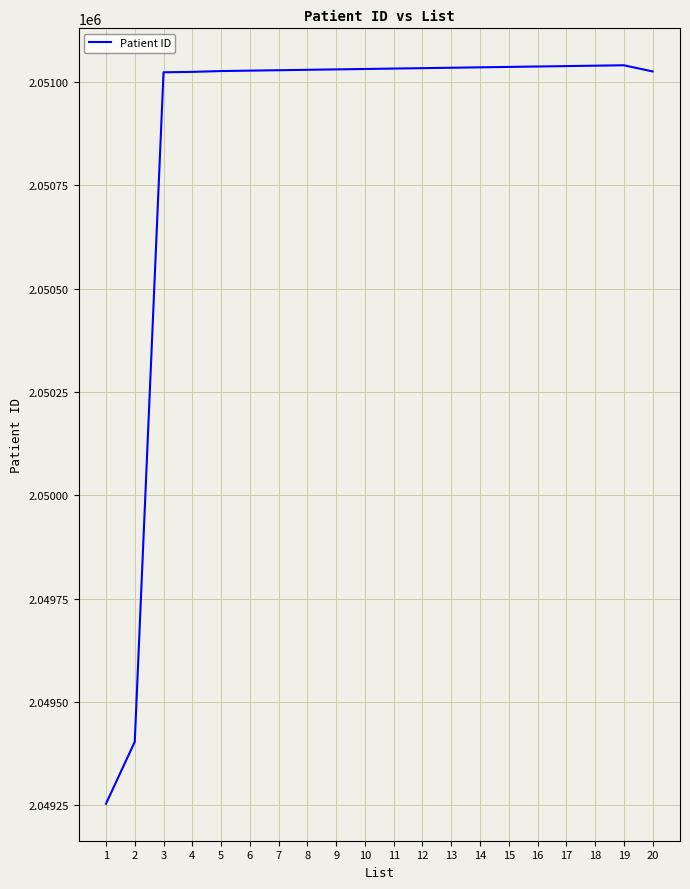

What is the minimum value shown in the chart?

2049254